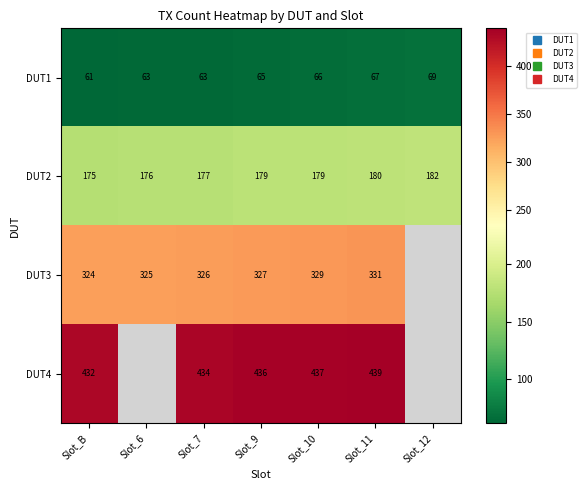

At which label does DUT1 reach its peak?

Slot_12